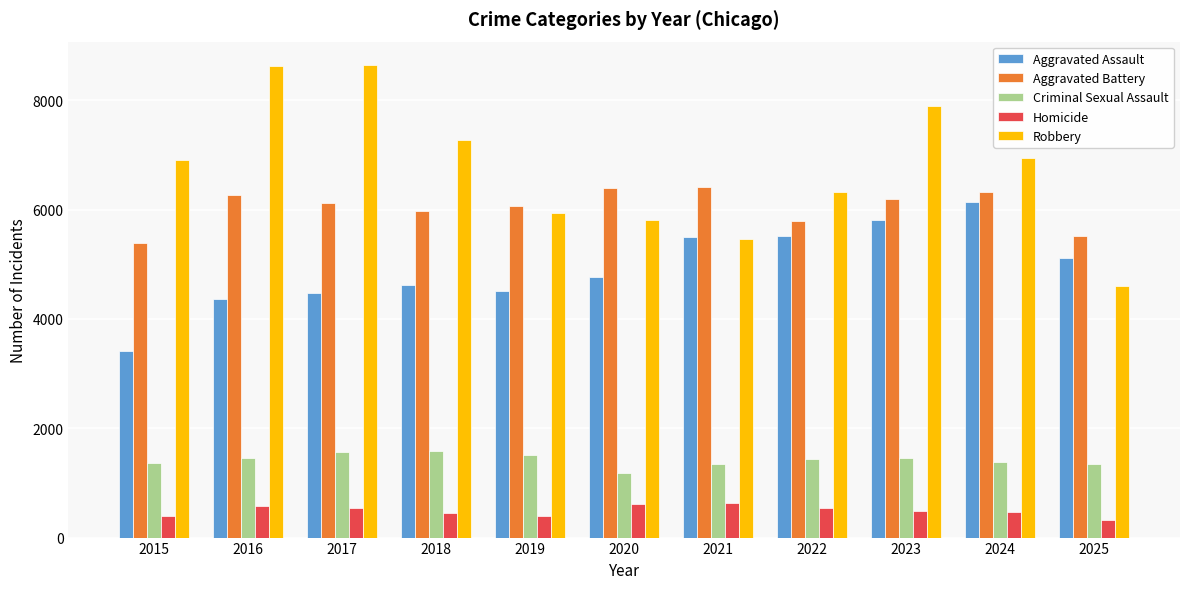

Is it true that Robbery equals 8905 at 2021?

False